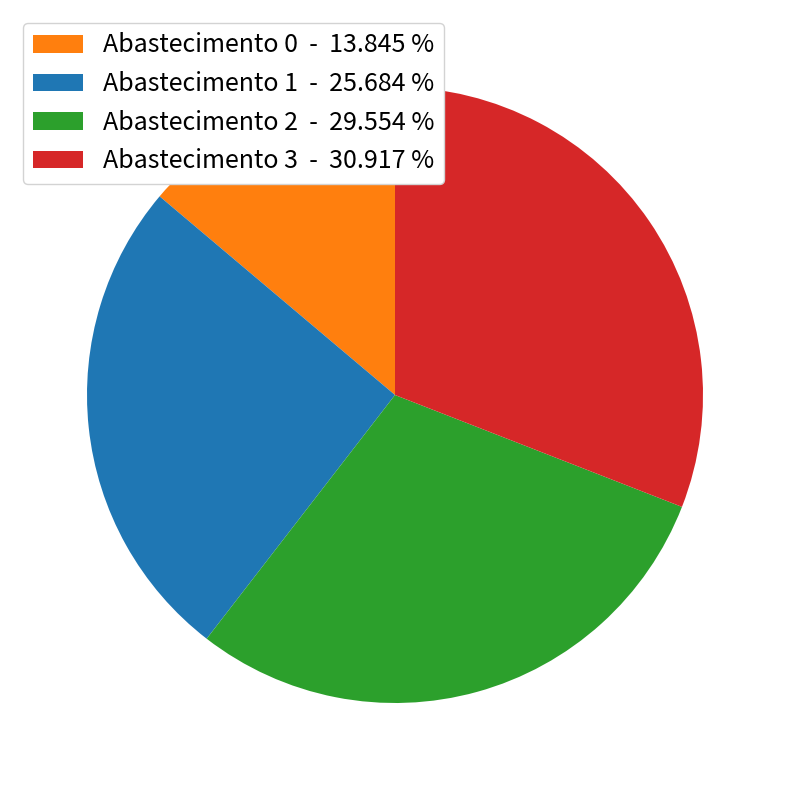

Do Abastecimento 3 - 30.917 % and Abastecimento 0 - 13.845 % together represent more than half of the pie?

No